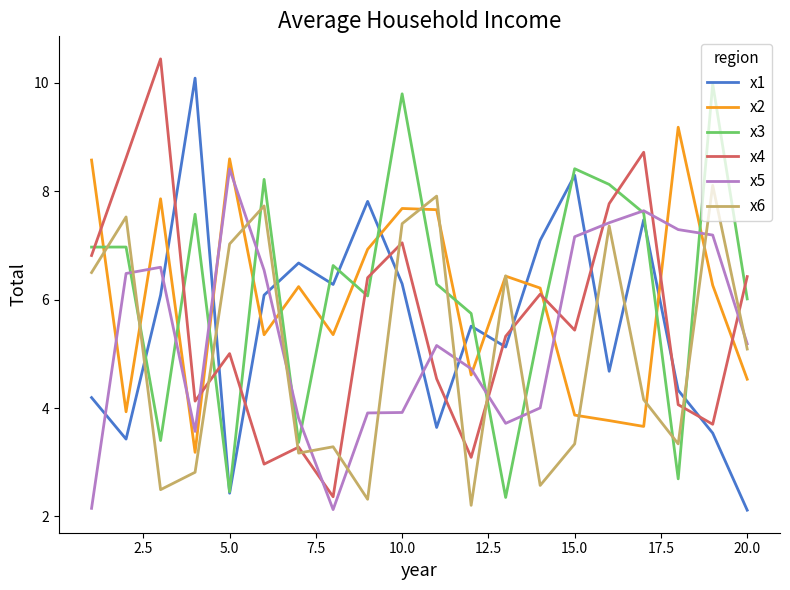

What is the highest value of the x1 series?

10.1